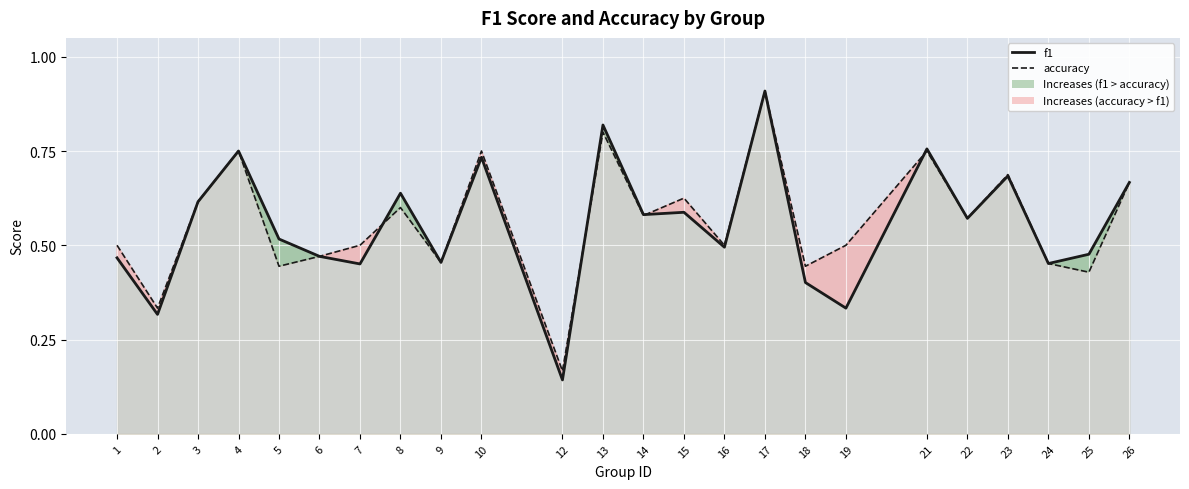

The f1 series shows 0.3 at 19. True or false?

True